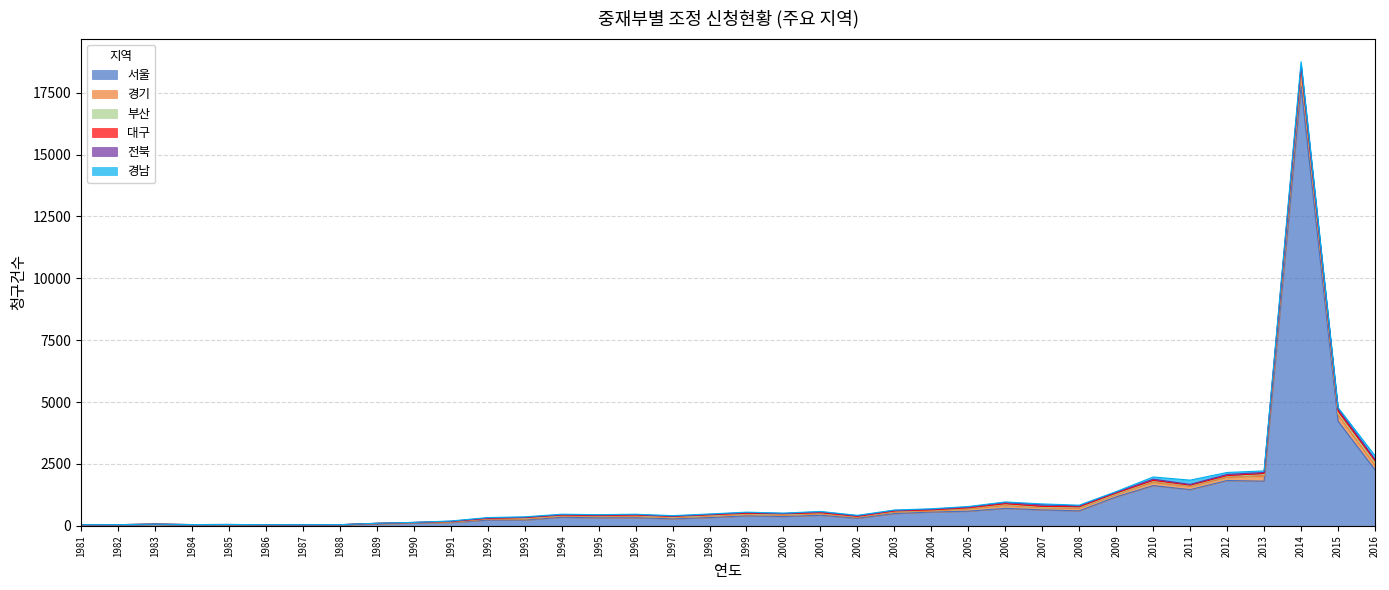

Reading left to right, transcribe all the data shown in this chart.

서울: 37	44	61	46	48	38	42	41	78	110	137	233	236	348	323	328	283	335	402	378	428	307	496	558	592	709	644	607	1173	1627	1465	1832	1806	17750	4225	2266
경기: 0	1	1	1	1	1	1	2	6	10	10	41	37	46	55	66	46	62	62	52	62	45	64	41	87	113	84	108	103	120	118	119	195	548	259	183
부산: 5	3	8	3	3	3	1	2	14	12	20	21	32	21	27	27	29	24	27	23	21	15	18	27	35	42	25	24	15	59	36	50	69	138	78	110
대구: 1	0	0	1	2	0	1	1	2	3	7	7	25	19	9	13	24	22	18	29	18	14	20	17	14	31	32	30	35	31	26	29	48	113	80	73
전북: 1	0	0	0	1	2	1	1	2	2	10	14	16	17	25	18	11	19	28	18	36	25	25	27	29	50	65	39	33	49	28	47	39	53	78	55
경남: 0	0	0	0	2	2	0	1	4	4	12	19	19	19	13	18	20	18	16	15	17	20	16	20	25	20	37	27	26	89	174	80	63	150	62	145